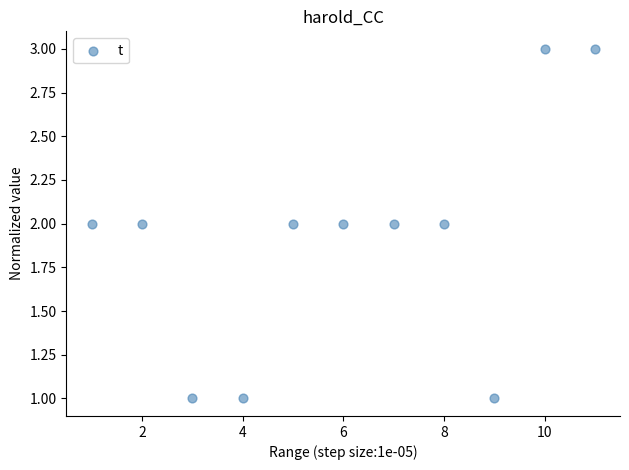

What is the range of X values (max minus min)?

10